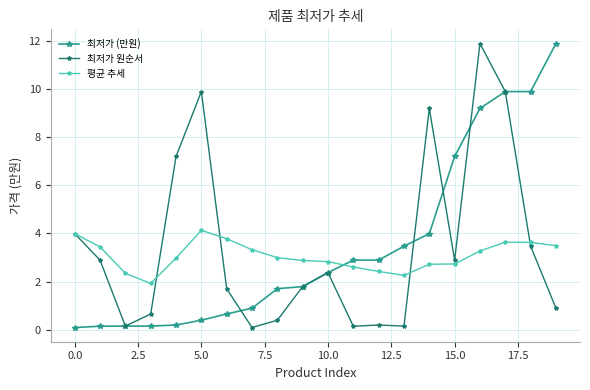

What is the lowest value of the 평균 추세 series?

1.9